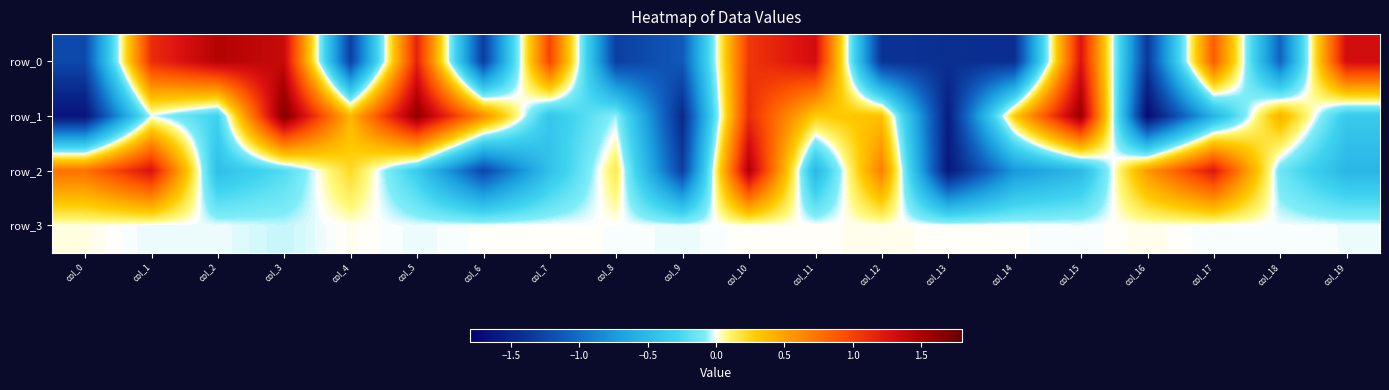

What is the spread (max minus min) of values at col_18?

1.5